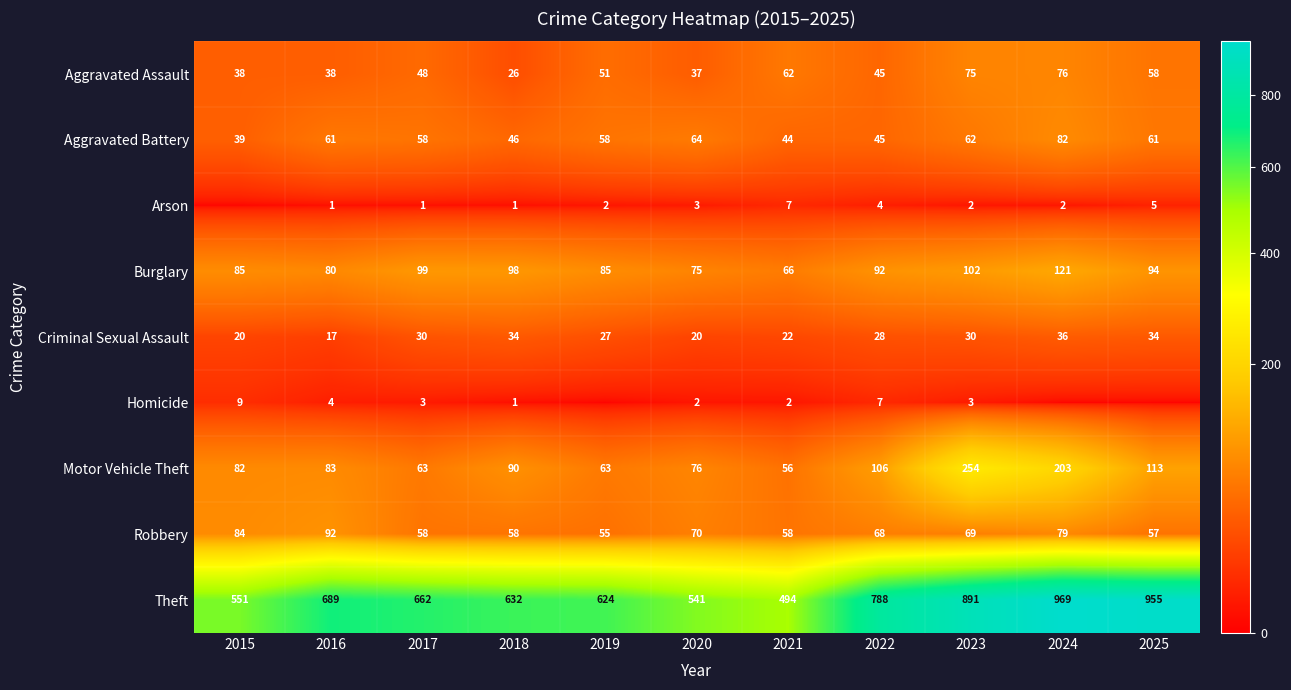

What is the average value of the Arson series?

3